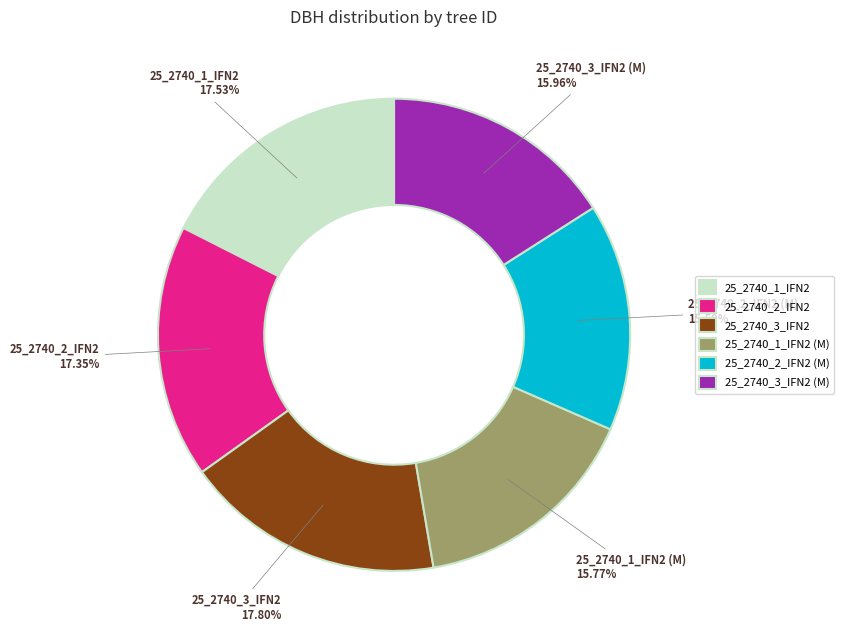

To the nearest percent, what portion does 25_2740_2_IFN2 (M) represent?

16%